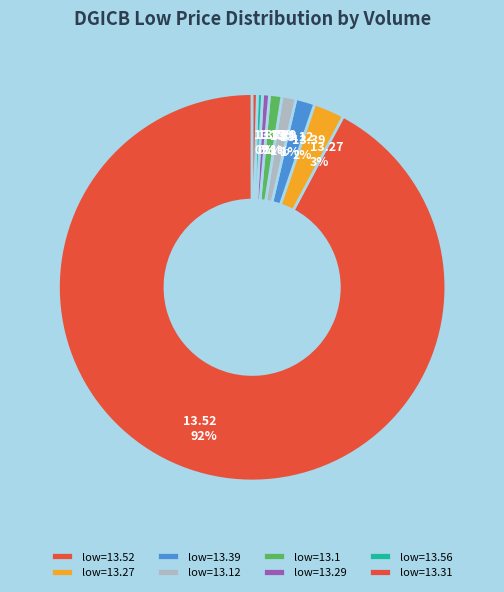

How many slices are in this pie chart?

8